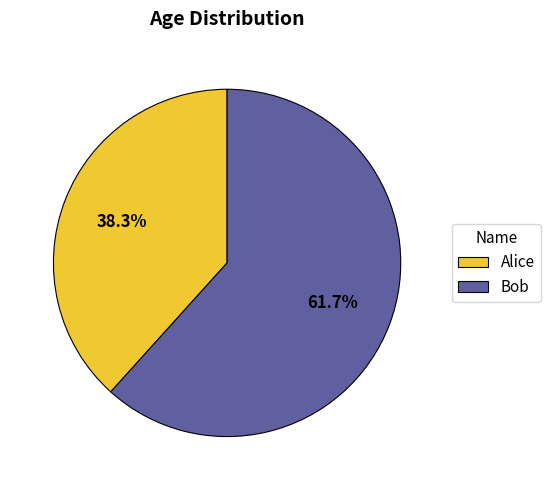

Between Alice and Bob, which is larger?

Bob